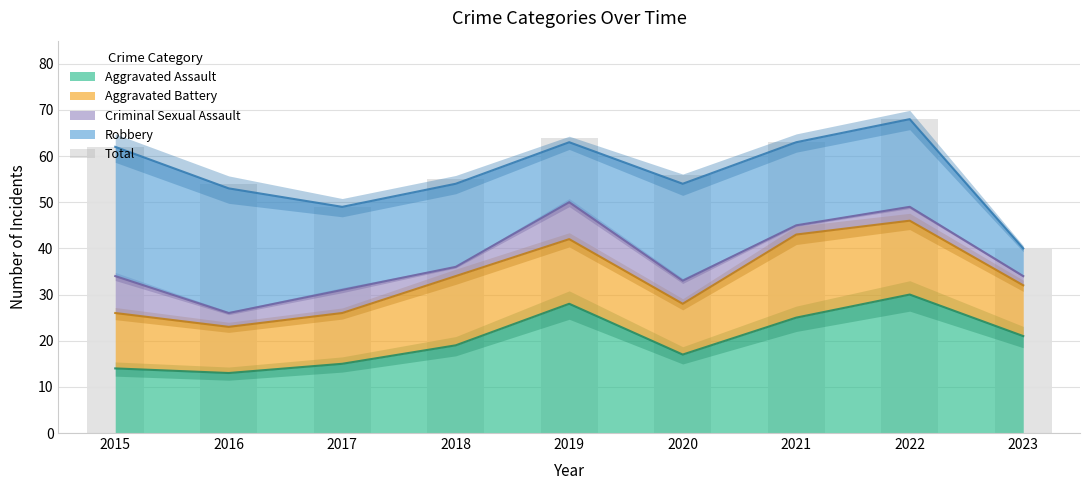

Reading left to right, what are all the values shown in this chart?

2015=62	2016=54	2017=49	2018=55	2019=64	2020=56	2021=63	2022=68	2023=40